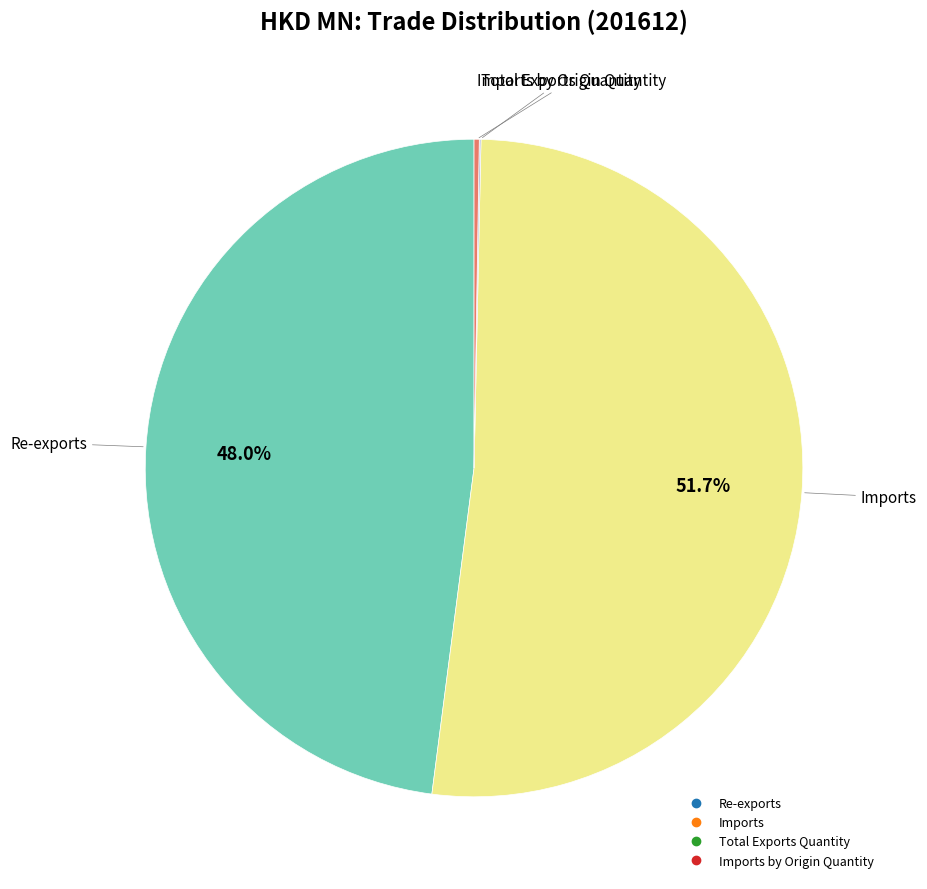

Is there a majority slice in this chart?

Yes